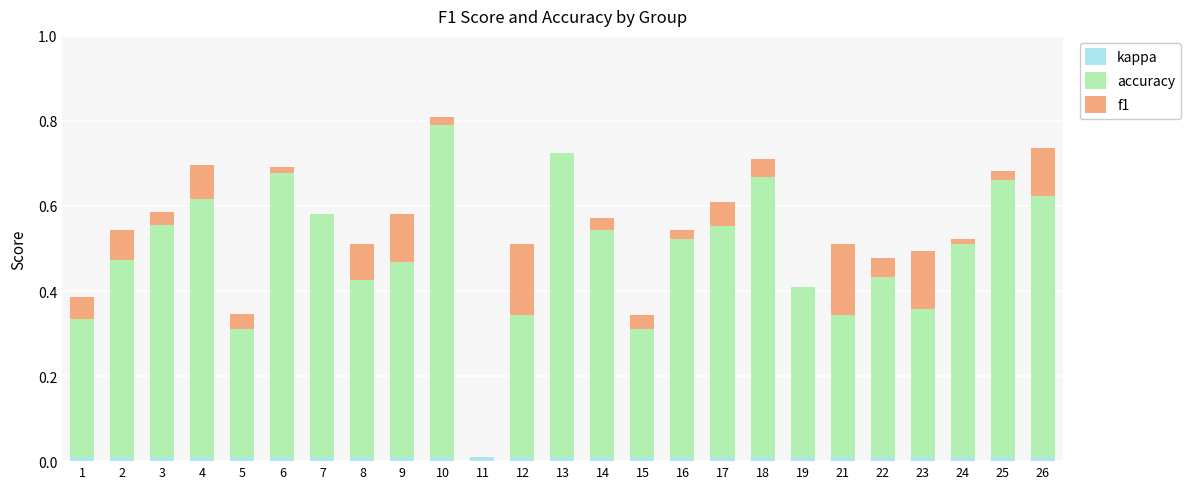

True or false: kappa has a value of 0.0 at 24.

True